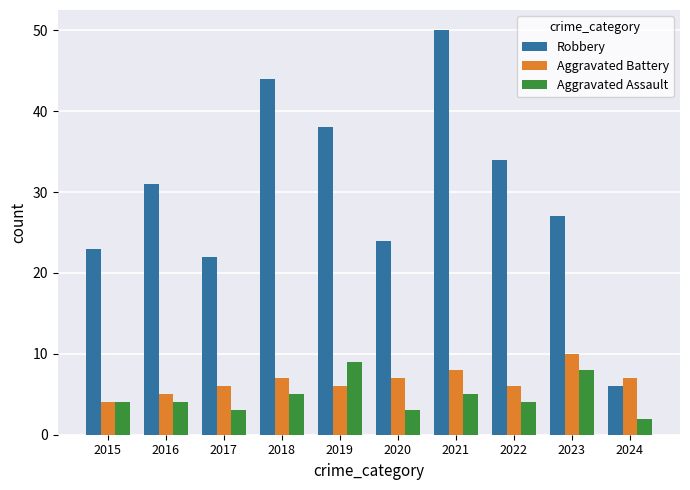

How many bars are there in total?

30